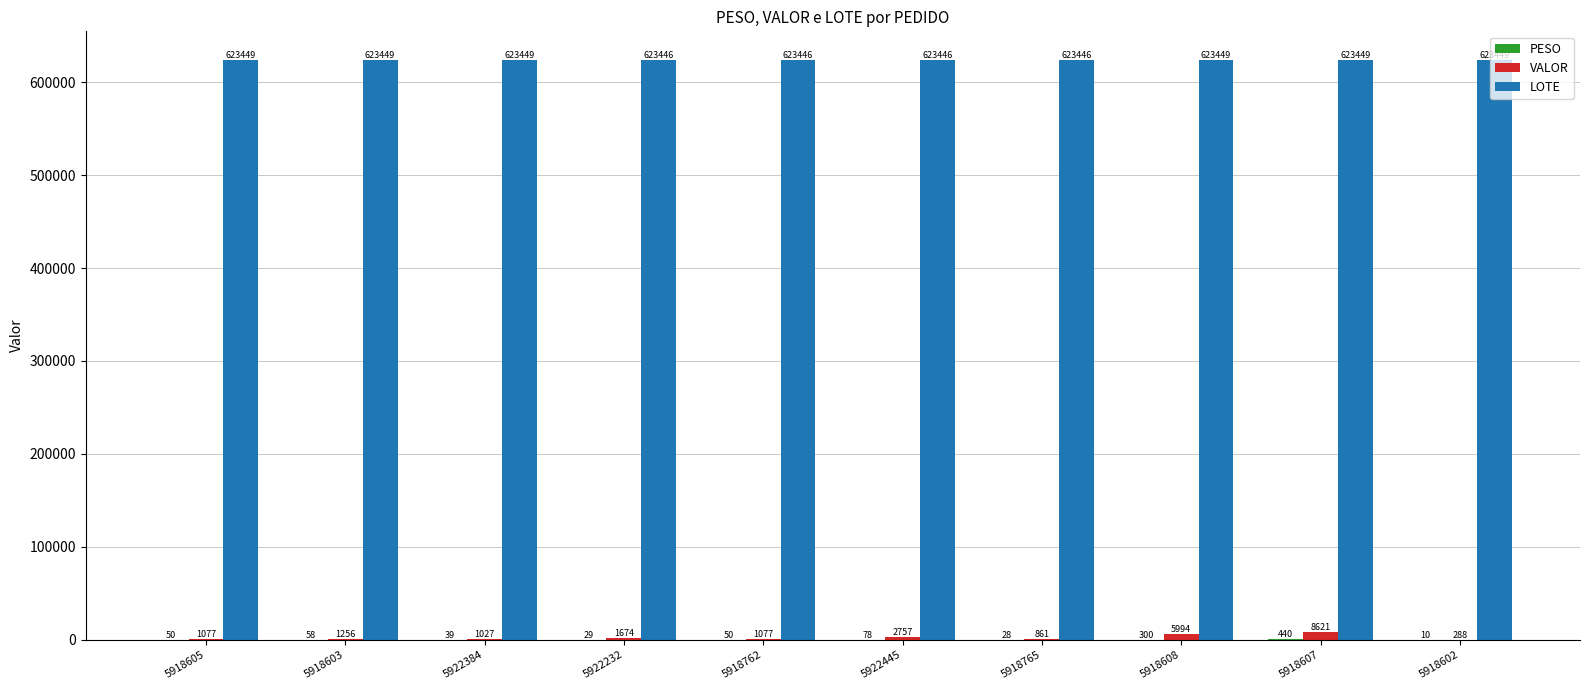

Which series changed the most between 5922232 and 5918607?

VALOR